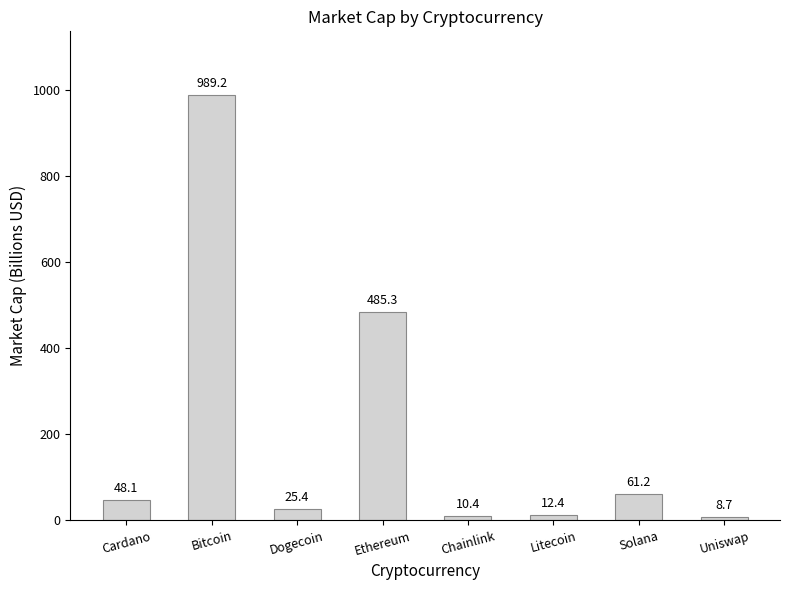

How many bars are there in total?

8